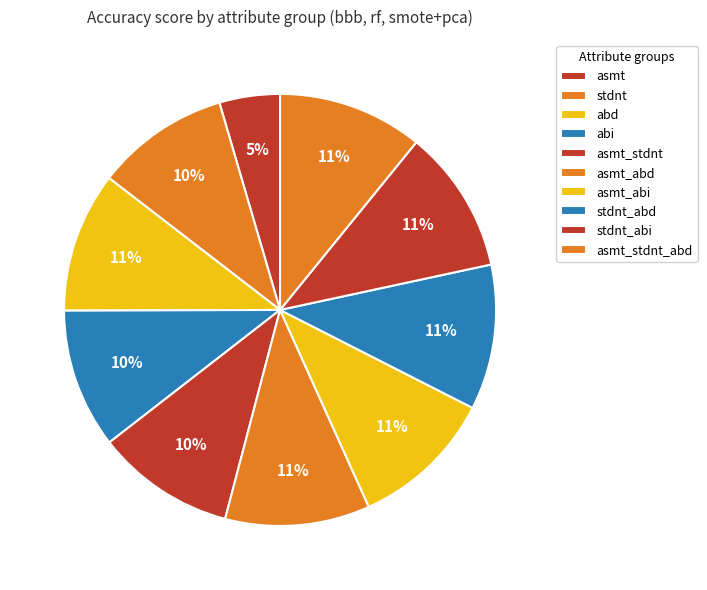

The abd slice represents 4% of the pie. True or false?

False